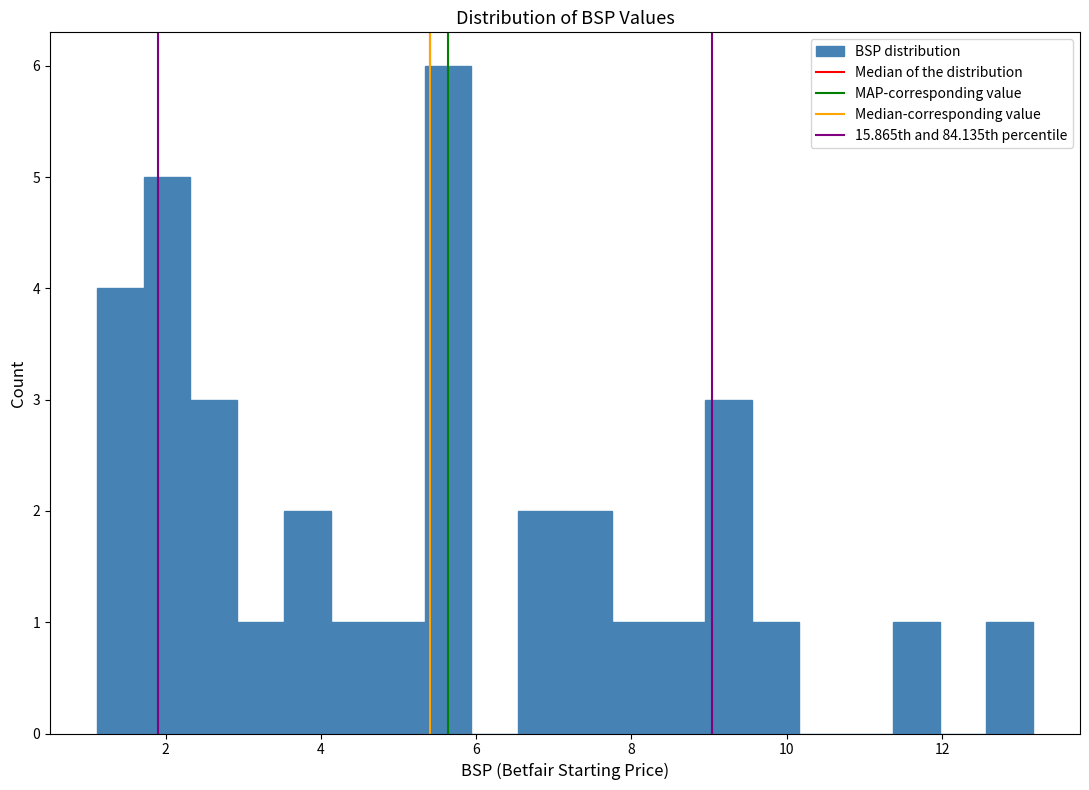

Read against the x-axis, roughly where is the centre of the tallest bar?

5.6